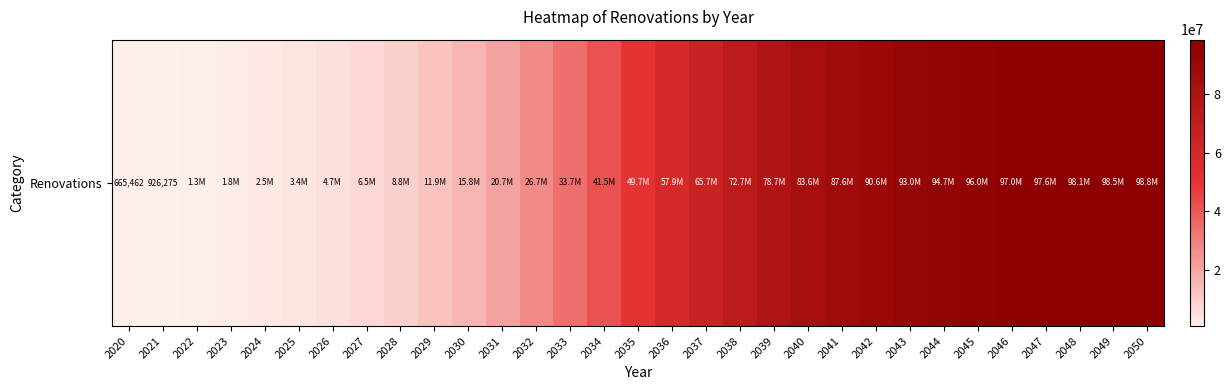

At which category does the chart reach its peak across all series?

2050